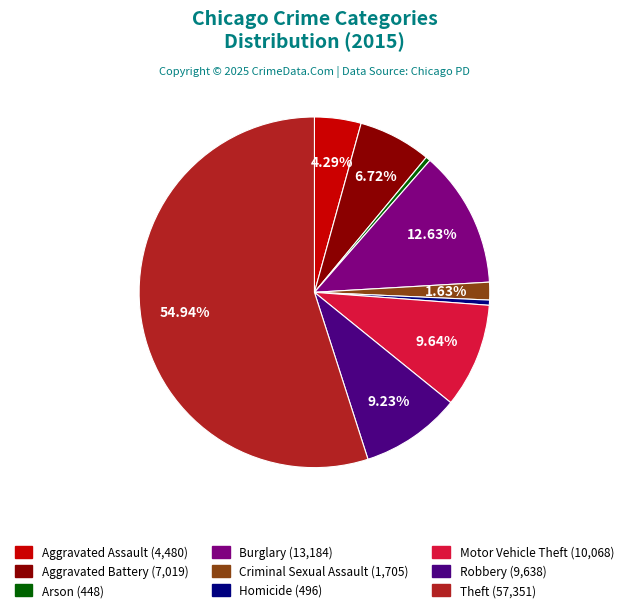

What is the largest slice in the pie chart?

Theft